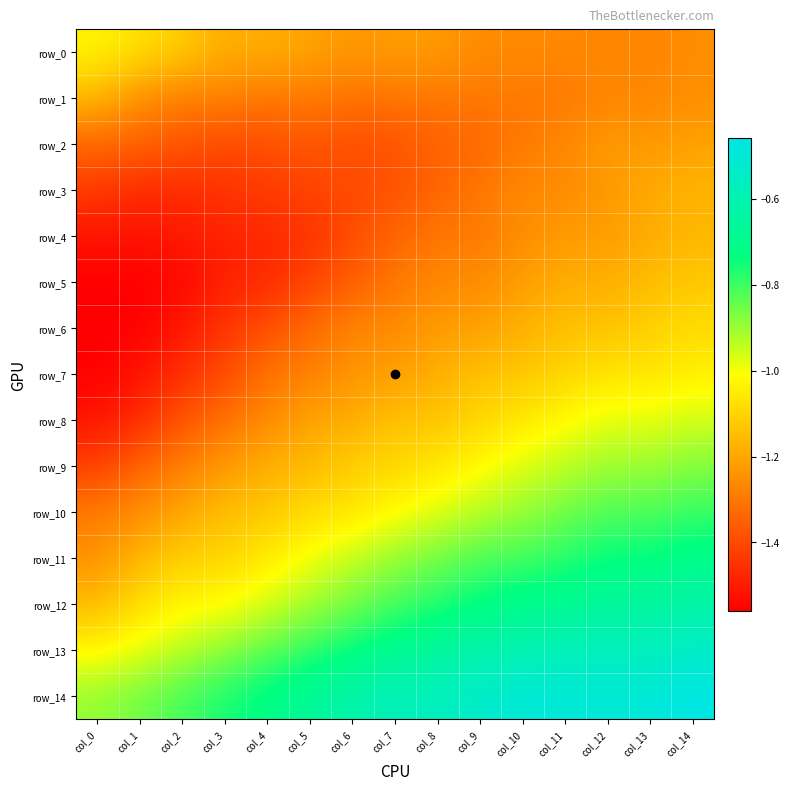

What is the sum of all row_8 values?

-17.7